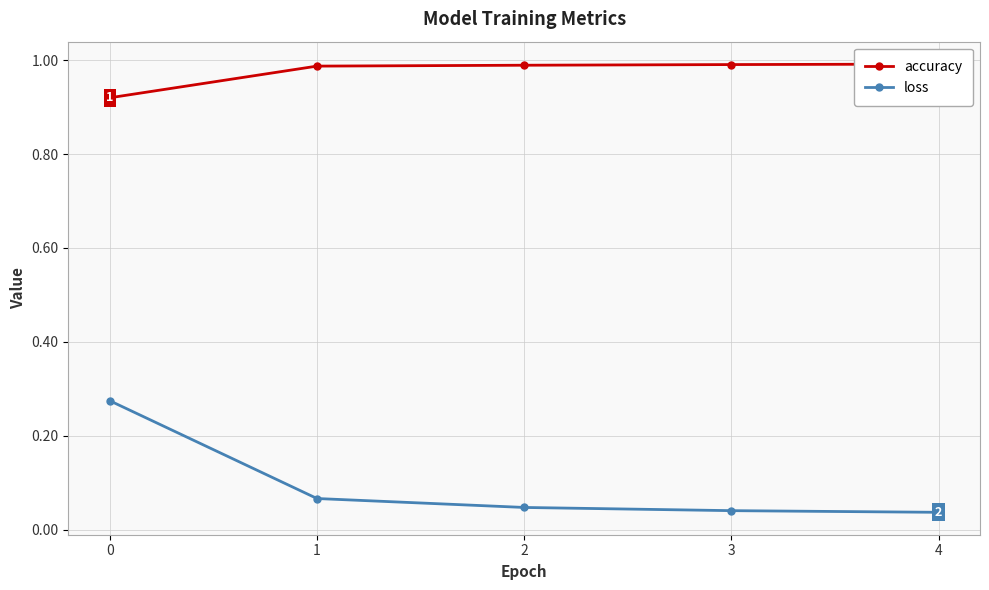

What is the sum of all loss values?

0.5